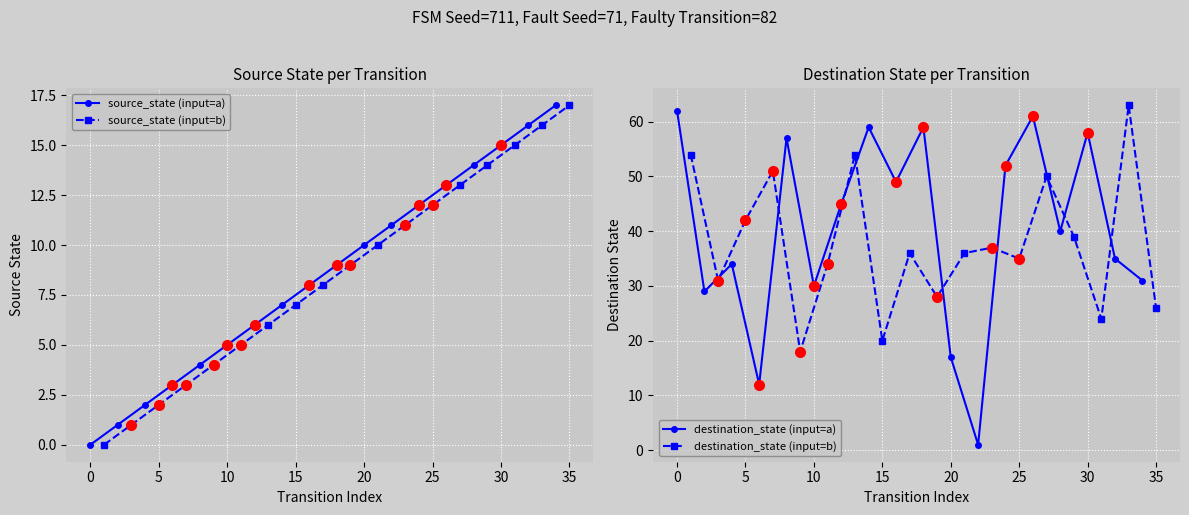

The source_state (input=a) series shows 2 at 10. True or false?

False